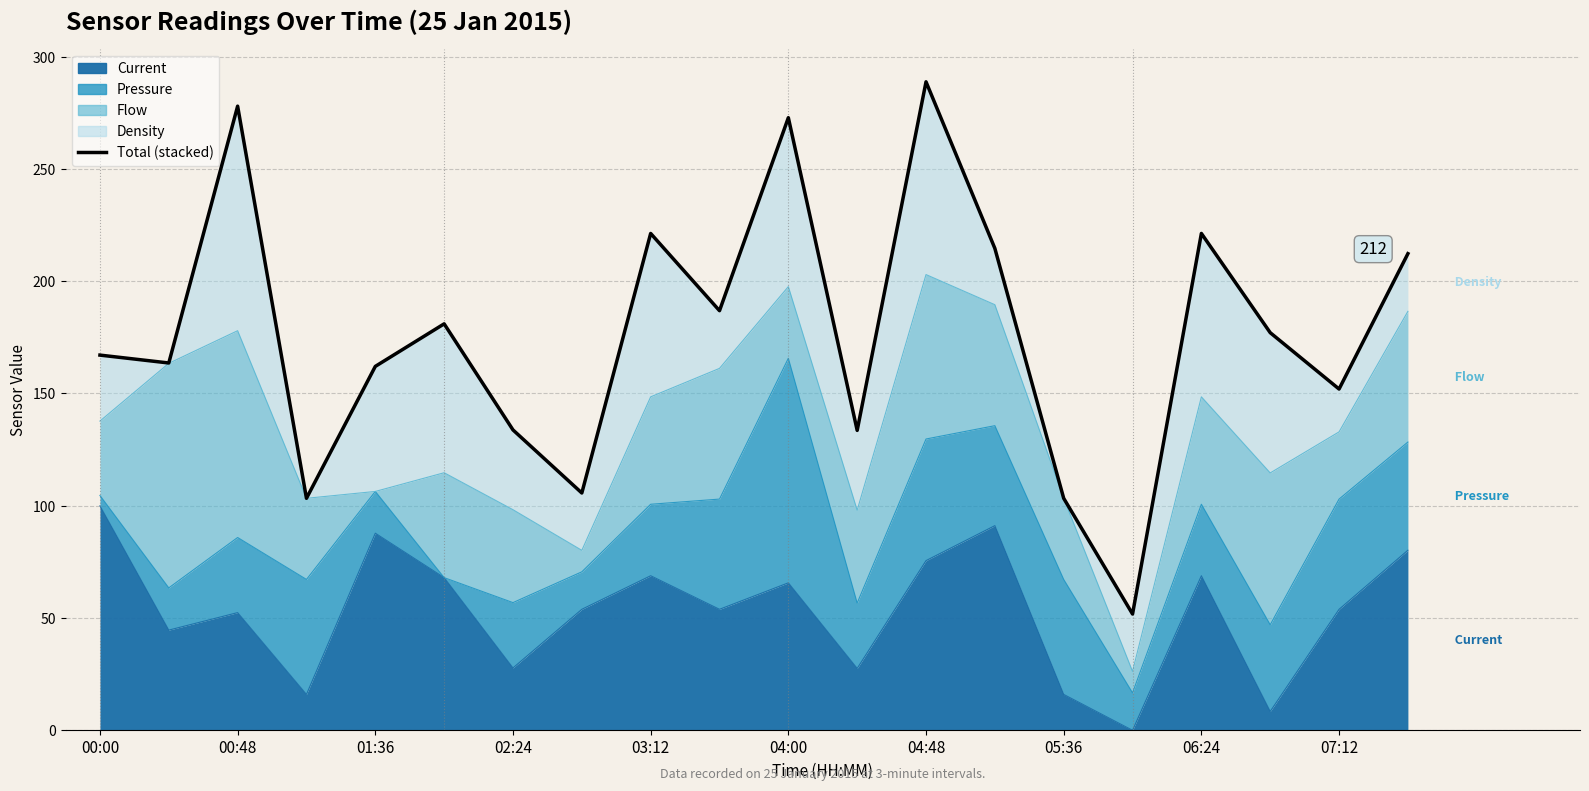

What is the approximate value at 06:24?

221.3